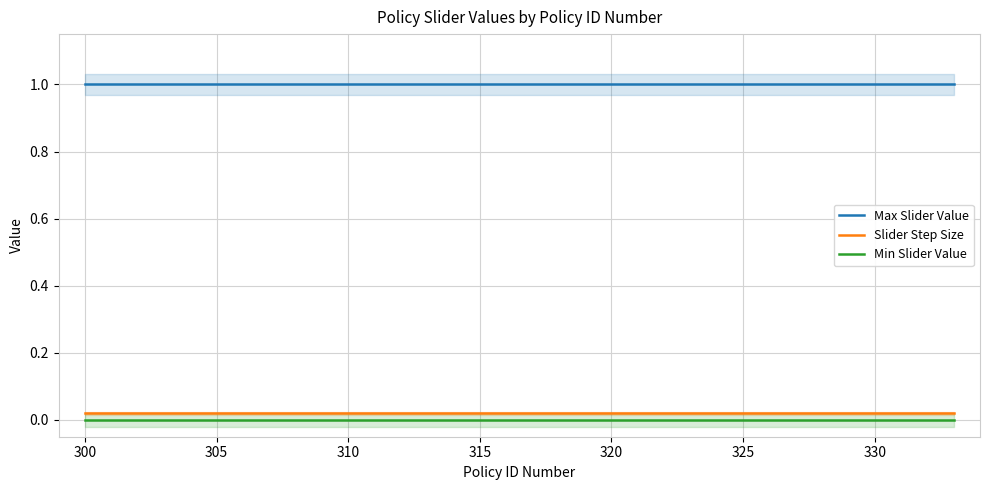

Count the number of categories in the chart.

20